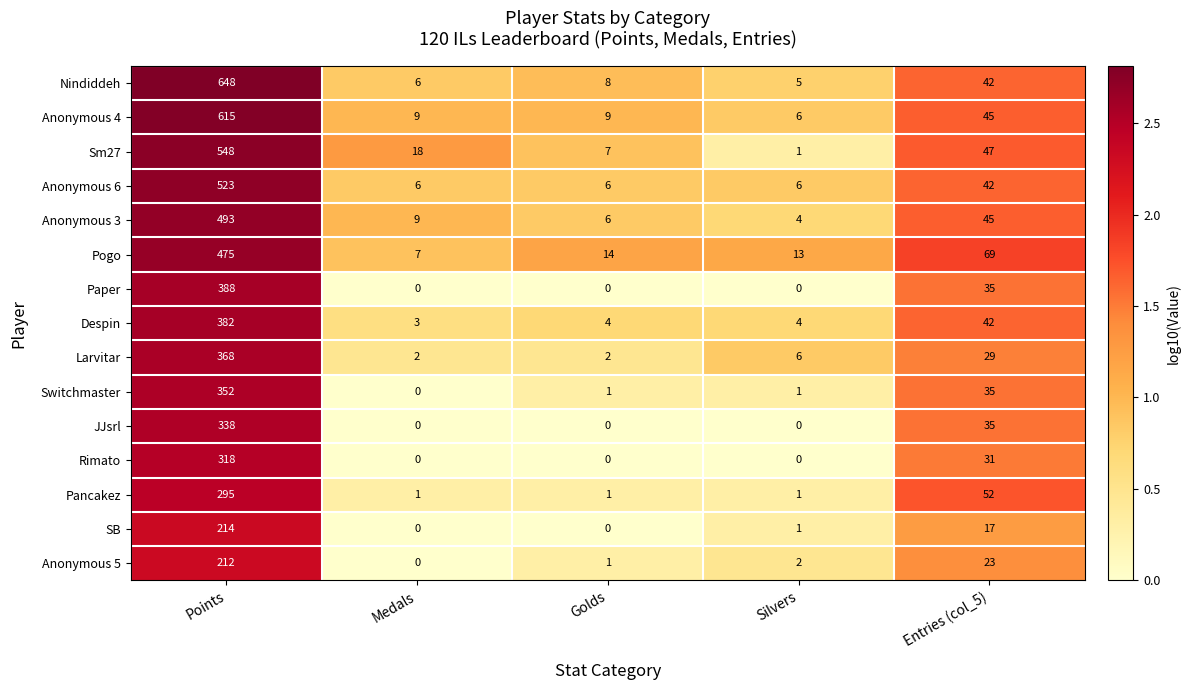

What is the total value across all series at Golds?

59